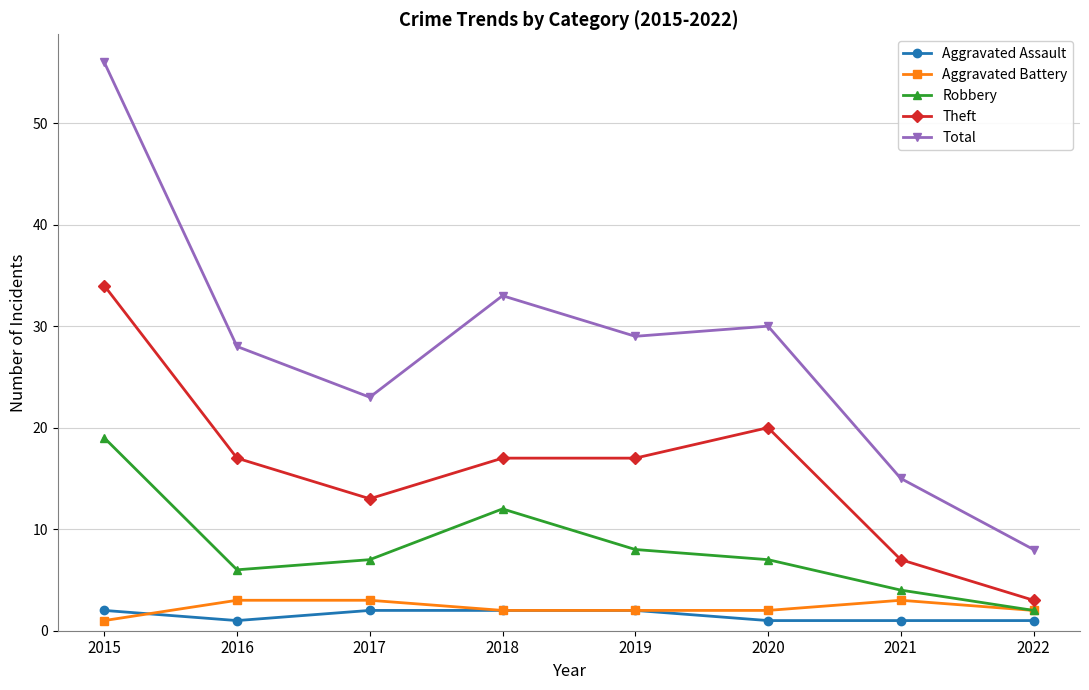

True or false: Aggravated Battery and Theft intersect in this chart.

False